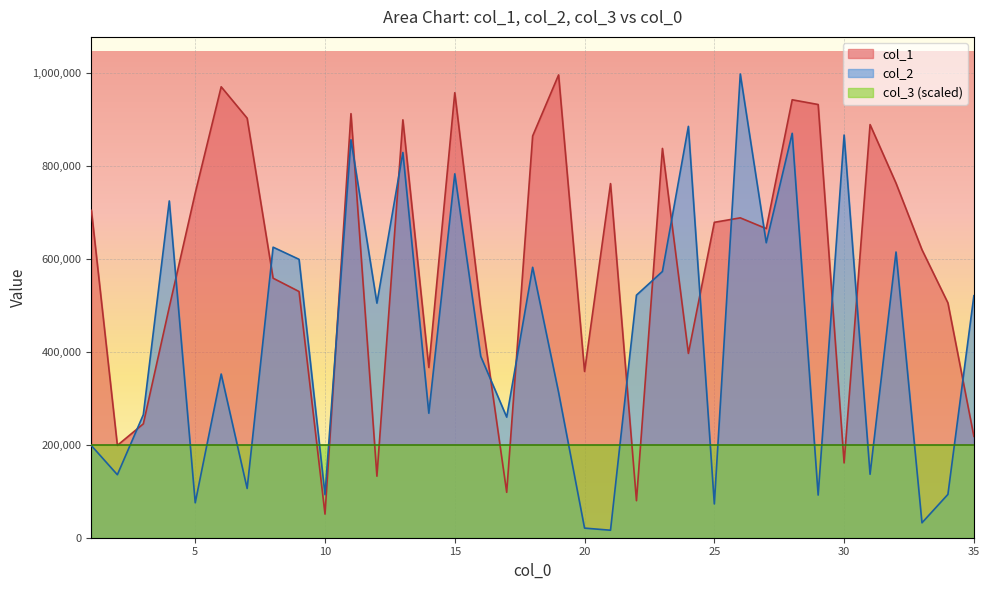

Which series has the widest spread of values?

col_2